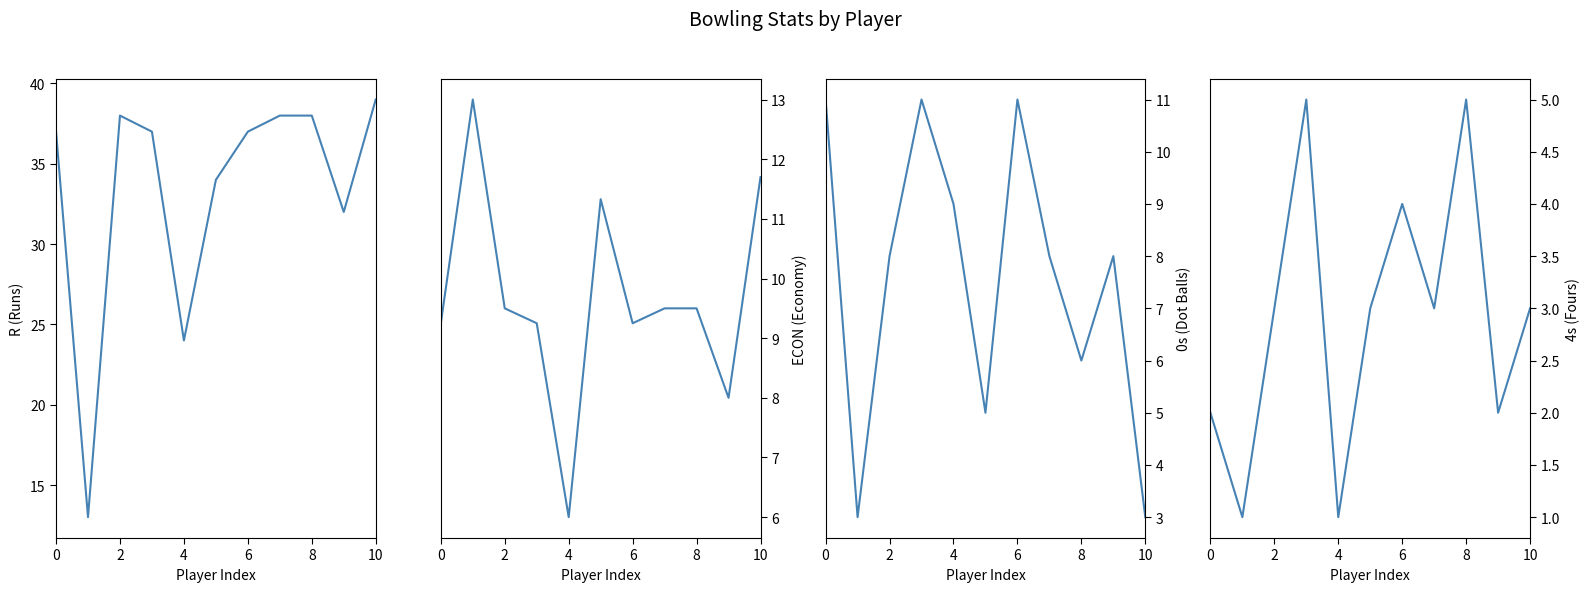

True or false: ECON has a value of 11.1 at 9.

False